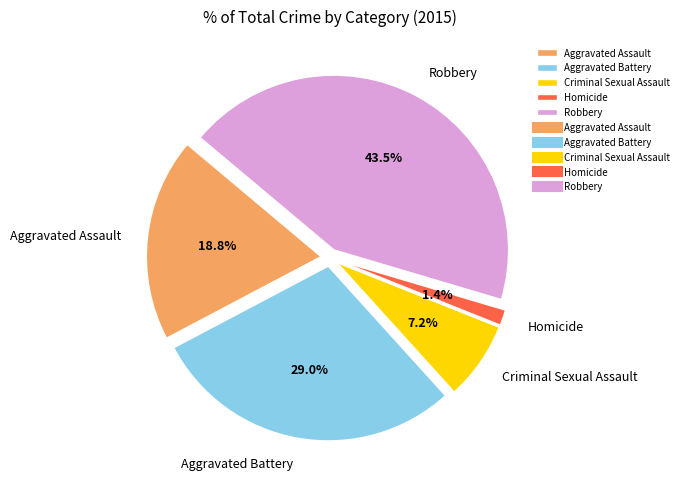

What percentage is the Aggravated Battery slice, to the nearest percent?

29%